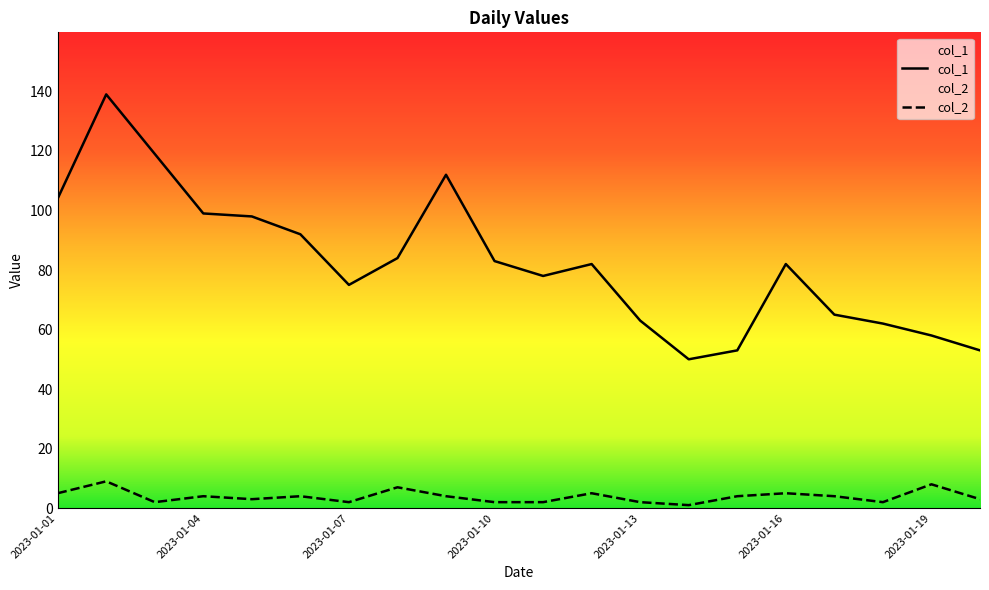

What is the difference between the second highest and minimum values in the col_1 series?

69